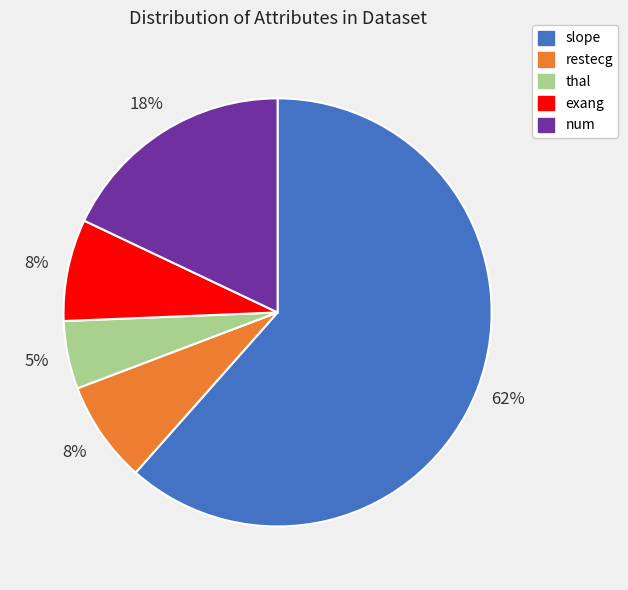

Is it true that slope is 62% of the pie?

True